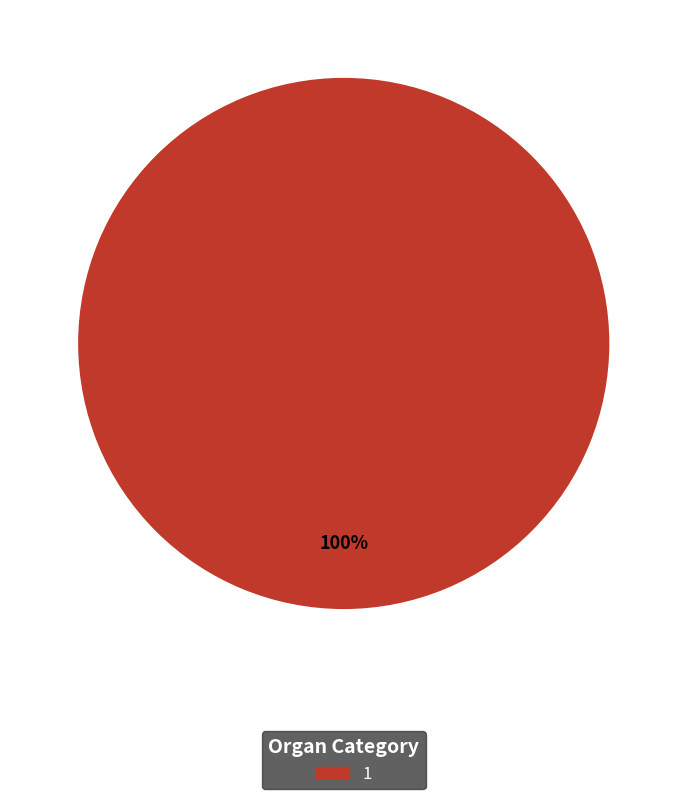

Does any single category account for the majority?

Yes